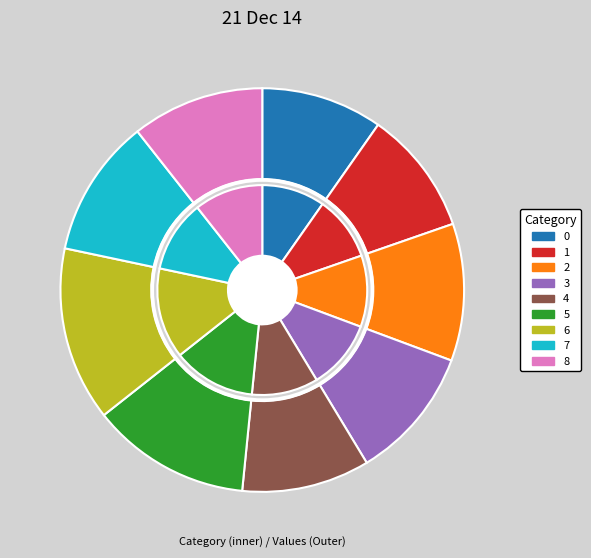

To the nearest percent, what portion does 1 represent?

10%